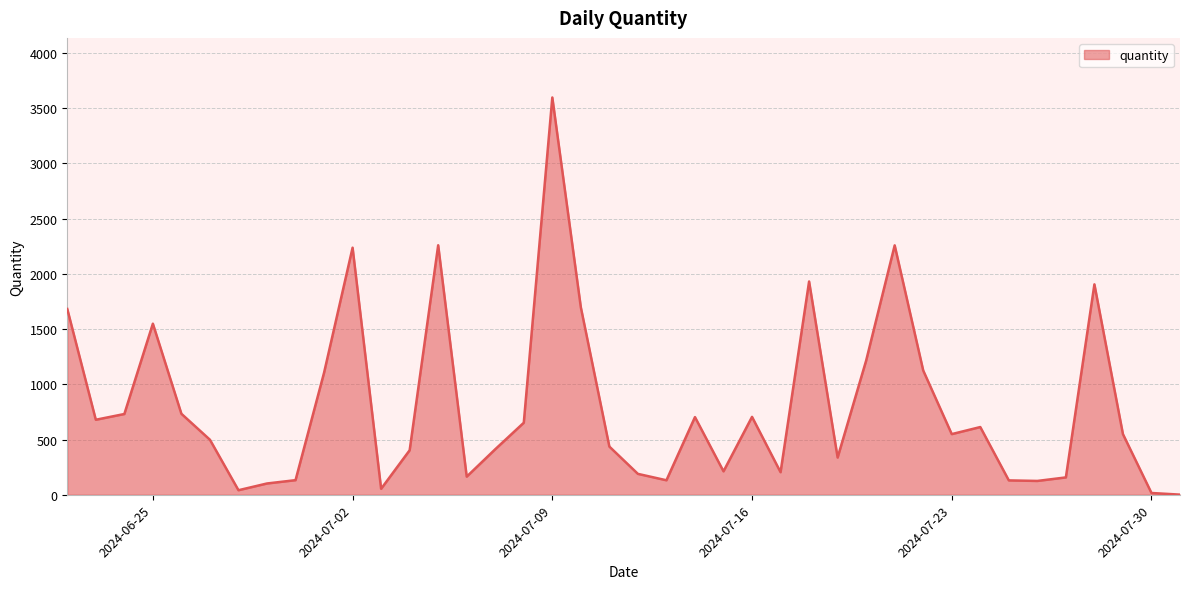

What is the maximum value shown in the chart?

3597